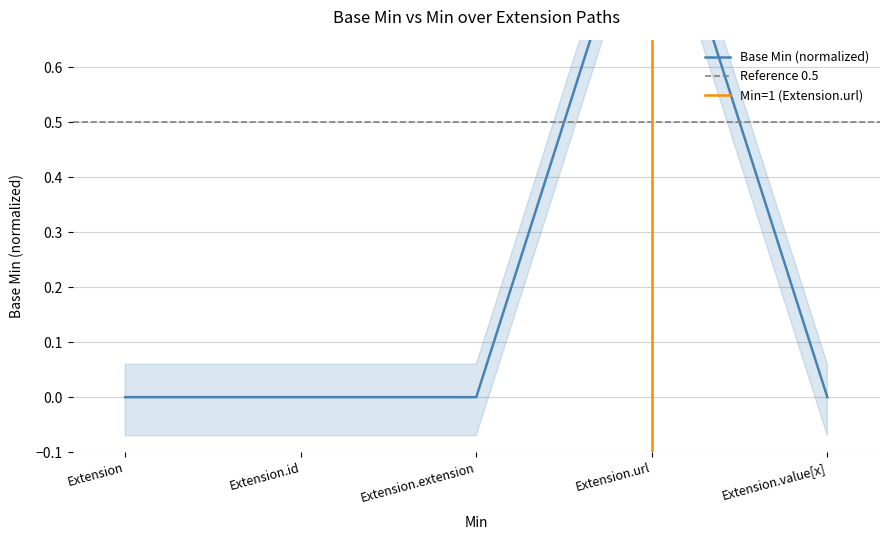

True or false: the data has more than 2 interior local peaks.

False